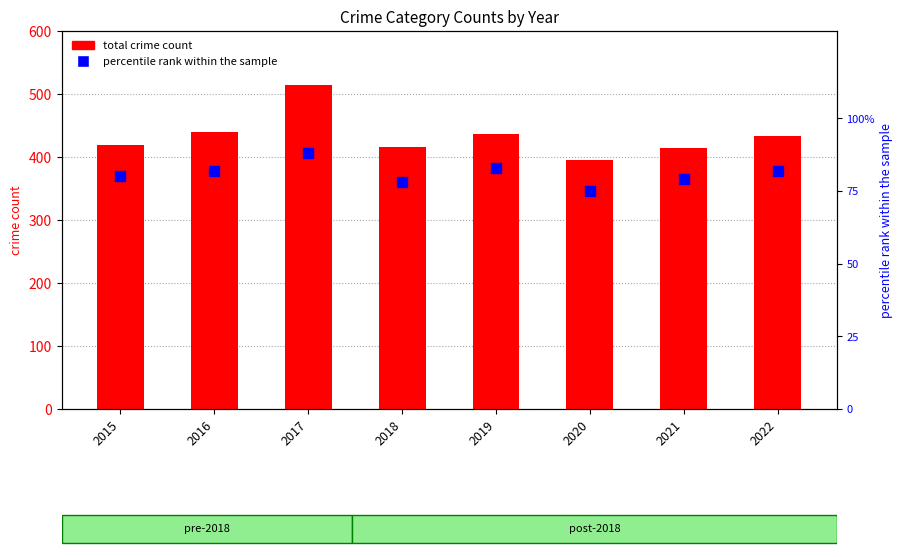

What are all the series names shown in the legend?

total crime count, percentile rank within the sample